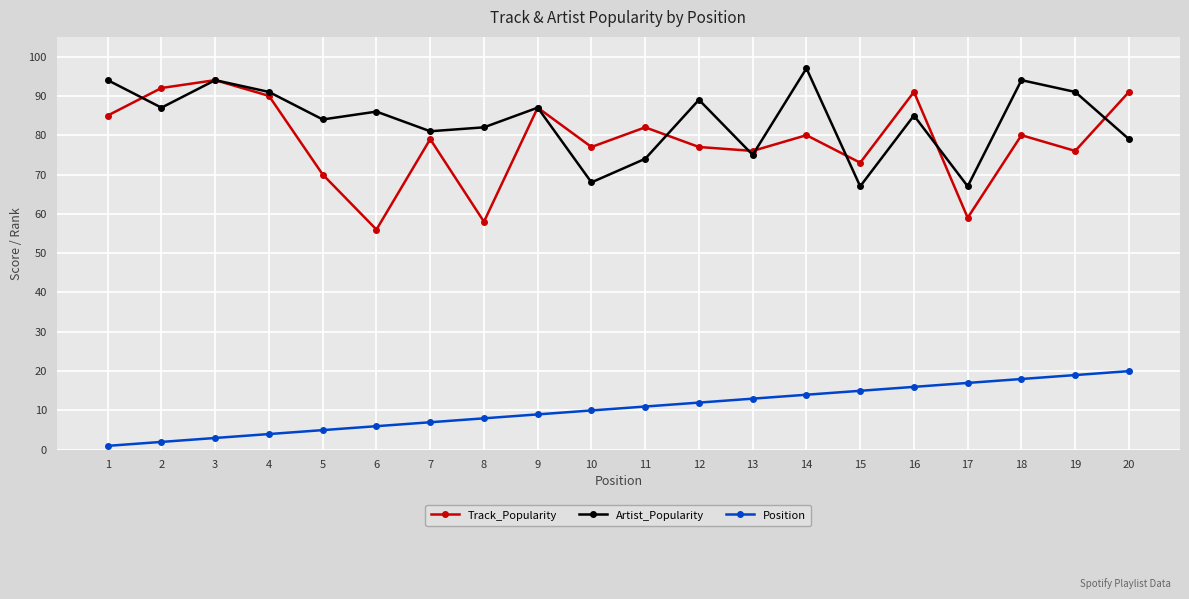

Which category has the lowest value across all series?

1